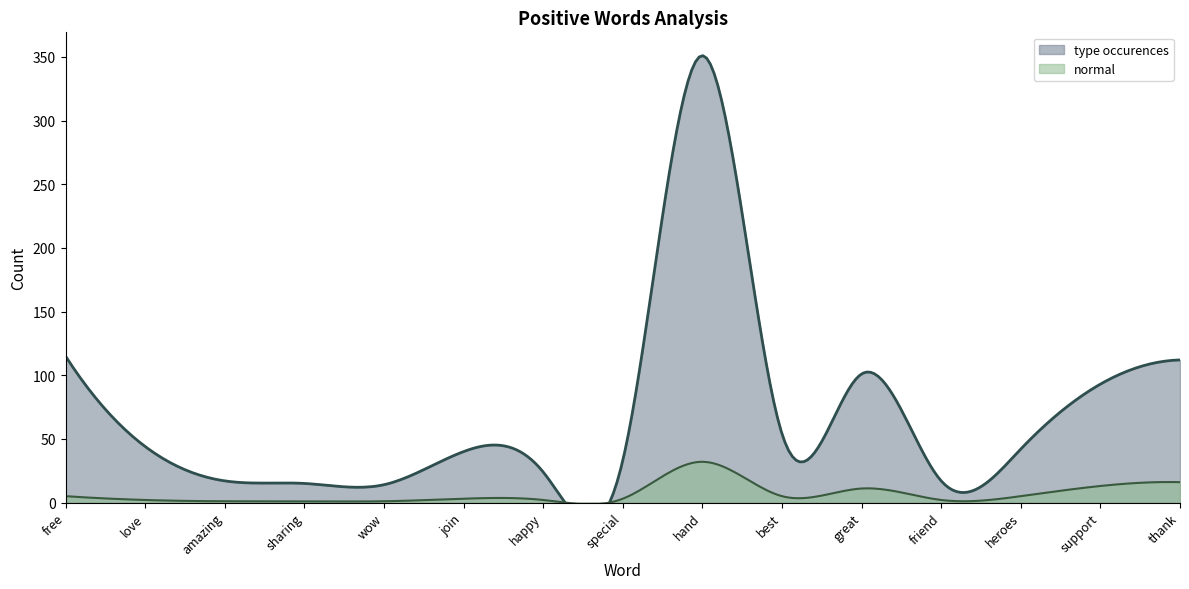

True or false: normal has more than 1 points higher than both neighbors.

True